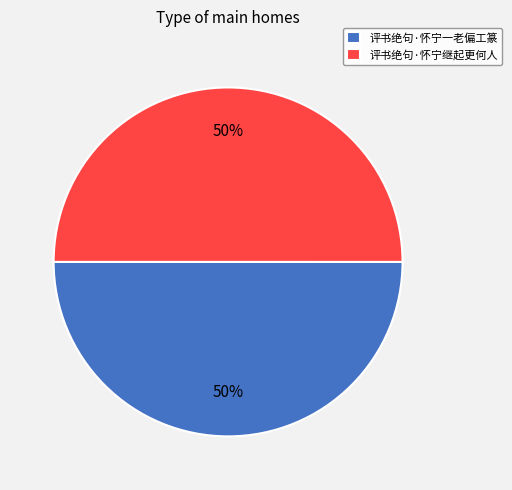

The 评书绝句·怀宁继起更何人 slice represents 35% of the pie. True or false?

False